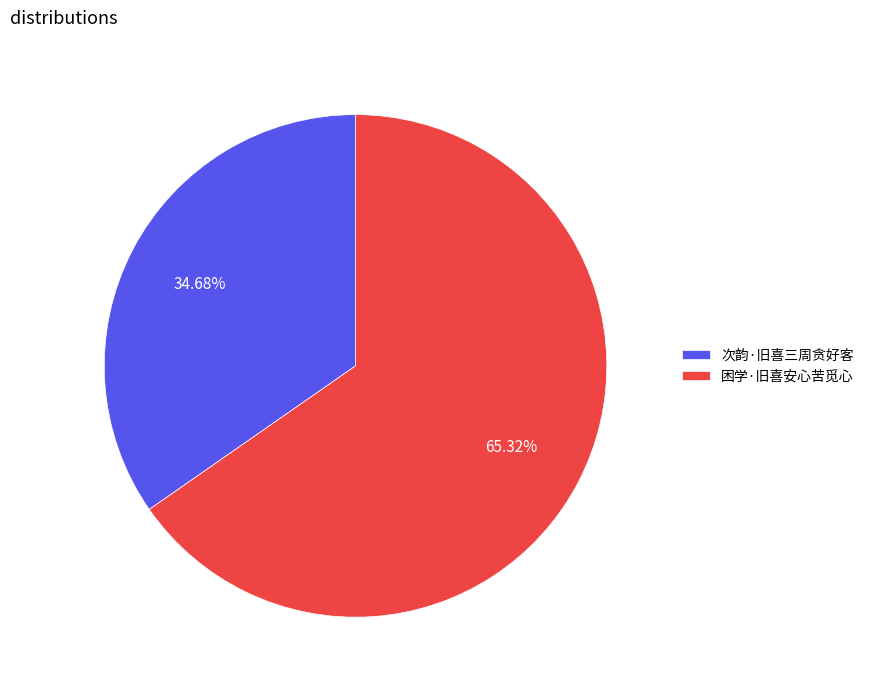

To the nearest percent, what is the combined percentage of 困学·旧喜安心苦觅心 and 次韵·旧喜三周贪好客?

100%